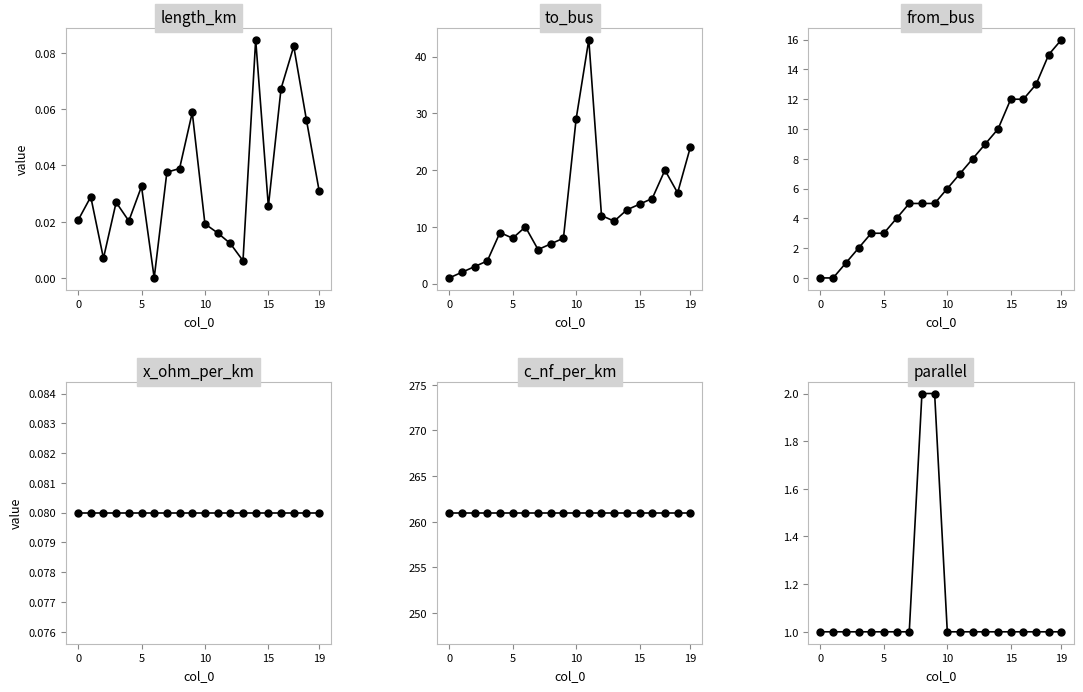

Which has a higher value, 19 or 14?

14